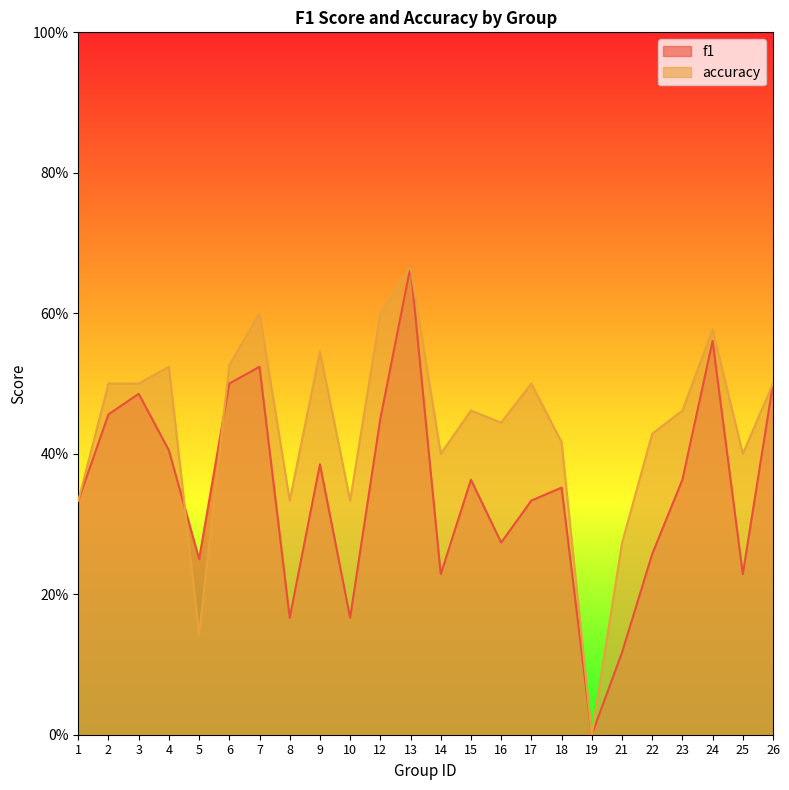

How many categories are shown in the chart?

24